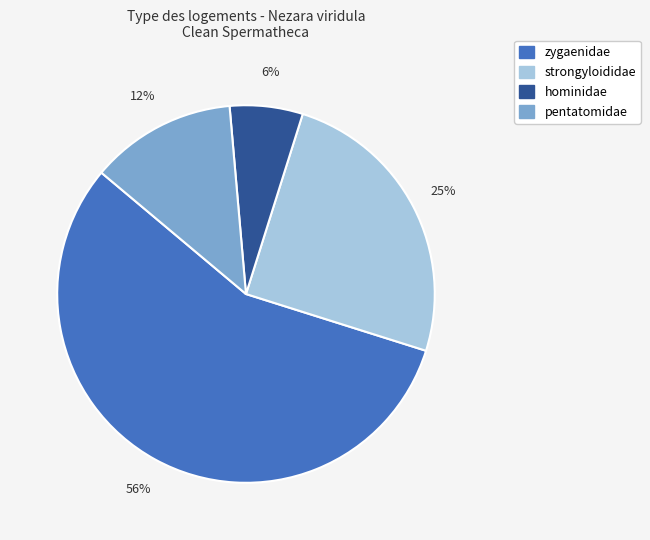

Does any single category account for the majority?

Yes